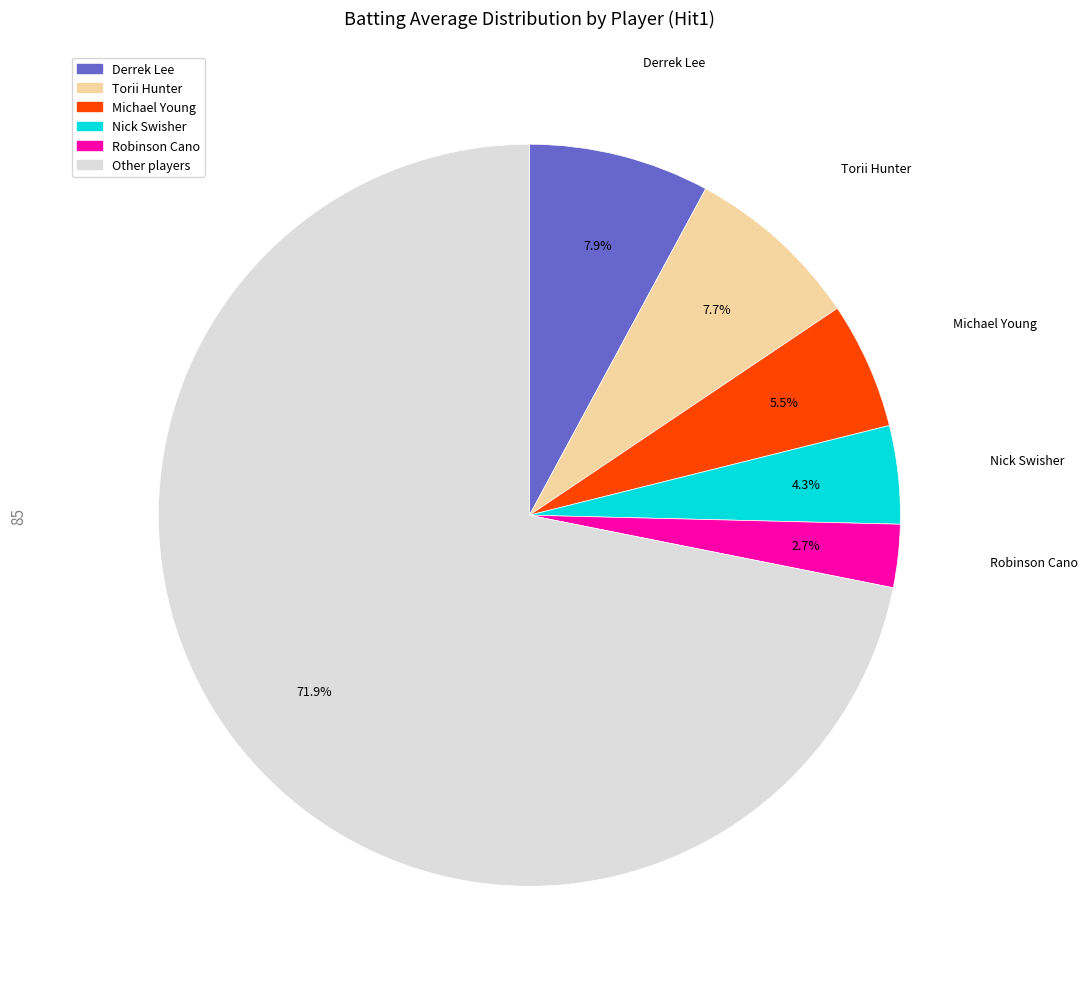

How many segments does this pie chart have?

6